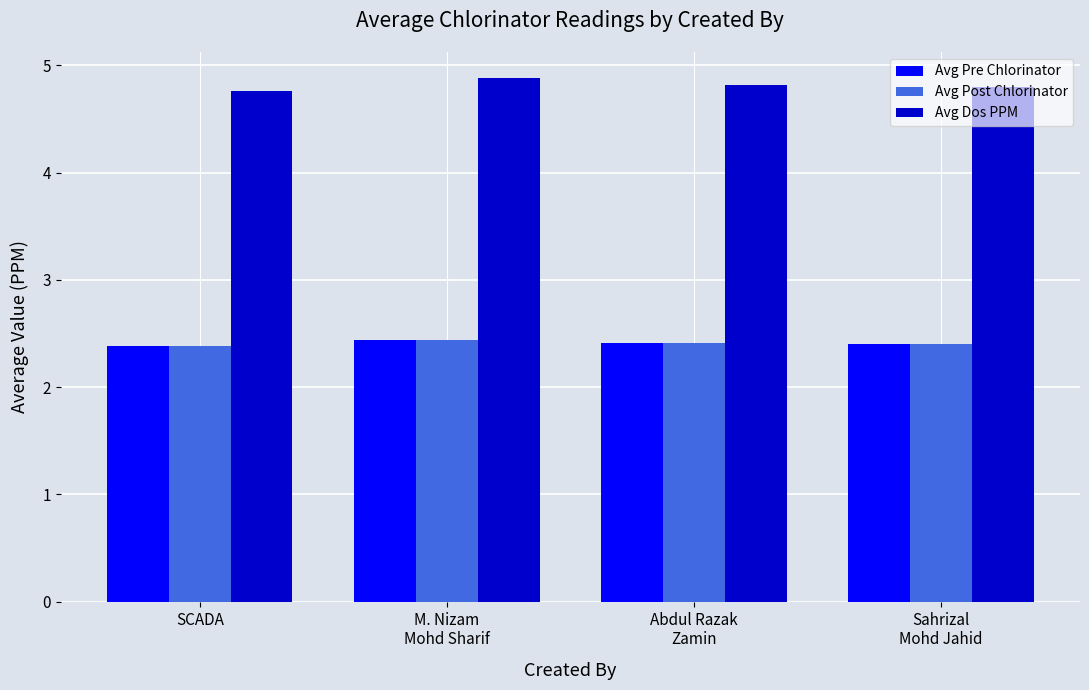

What is the minimum value shown in the chart?

2.4